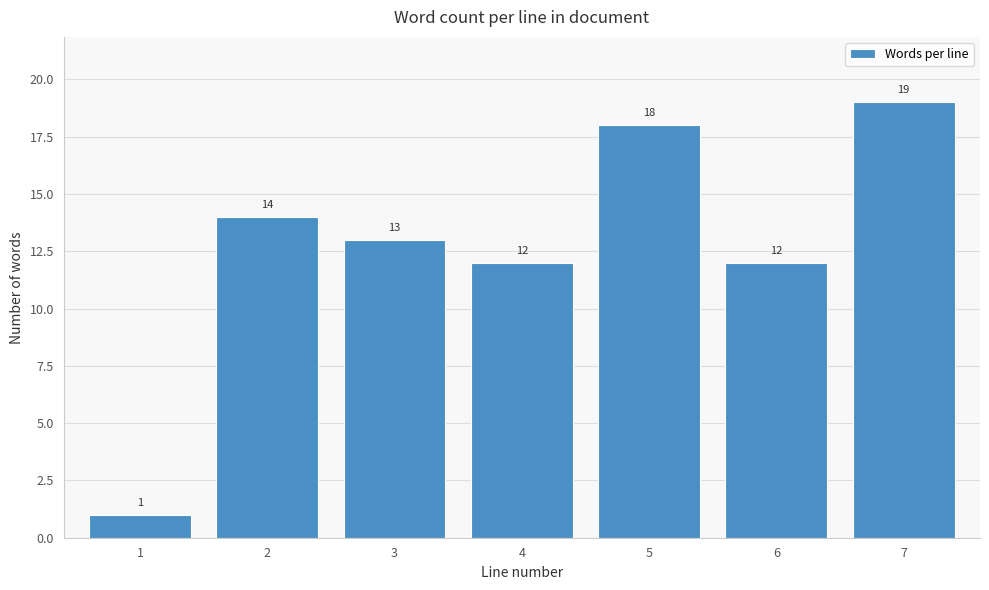

Reading left to right, transcribe all the data shown in this chart.

1	14	13	12	18	12	19